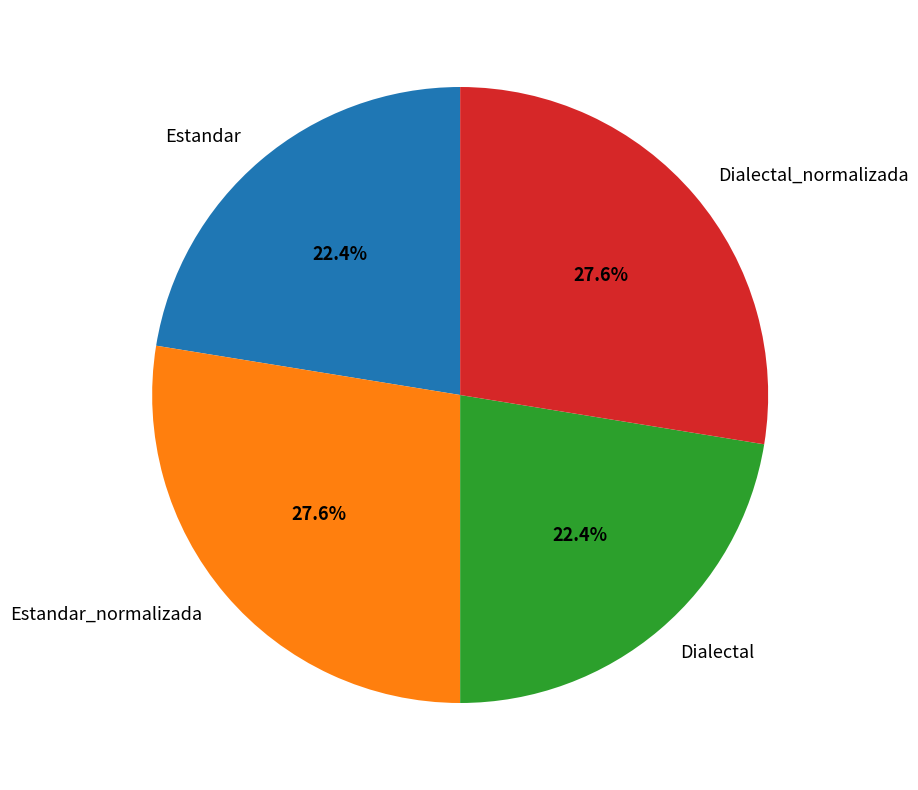

To the nearest percent, what percentage of the pie is Estandar?

22%